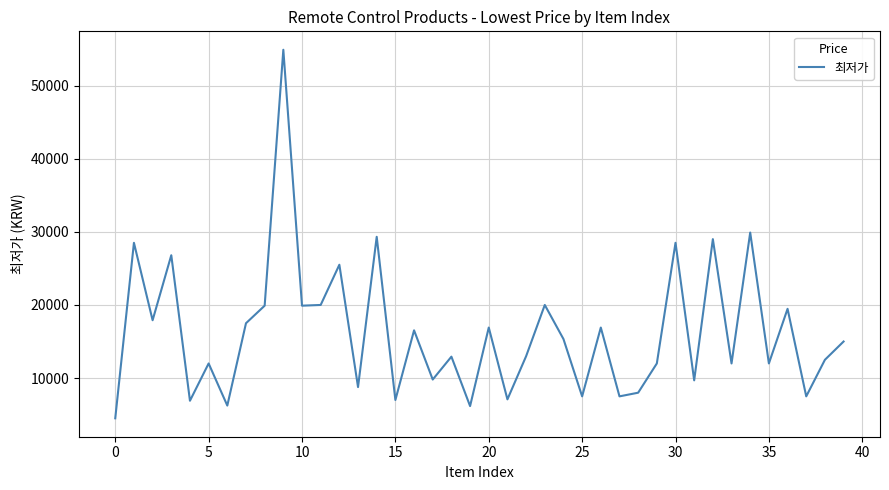

What is the difference between the maximum and minimum values?

50400